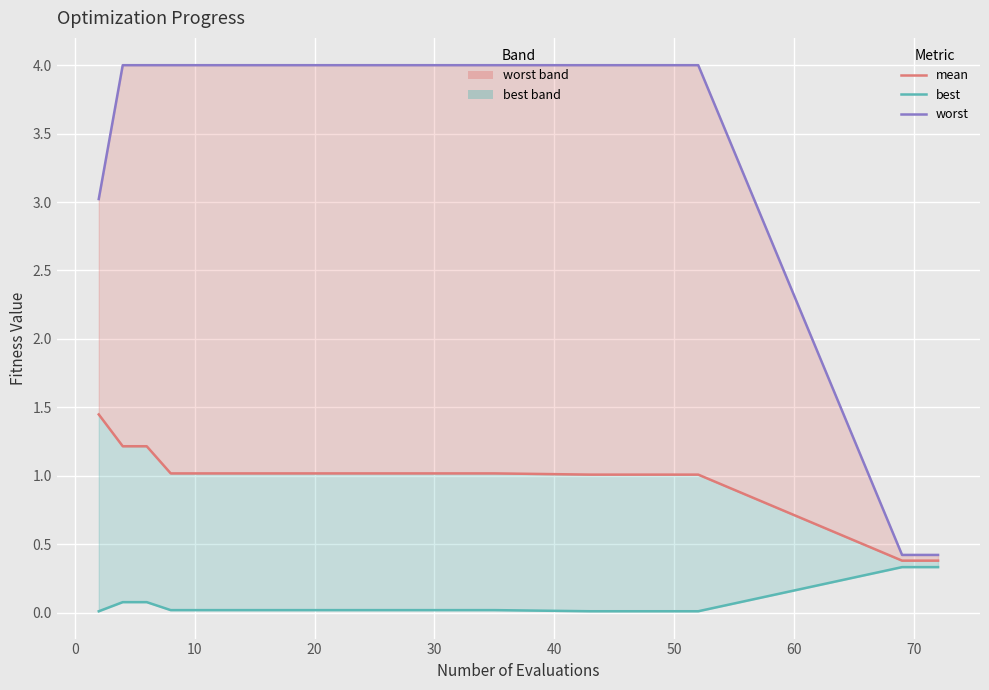

List the series in order of their overall mean, highest first.

worst, mean, best